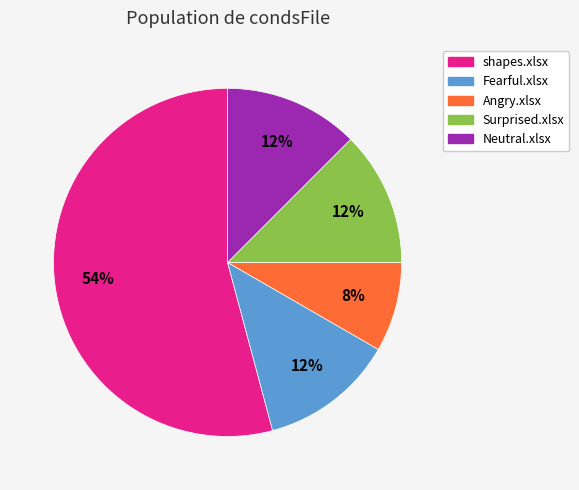

To the nearest percent, what portion does Angry.xlsx represent?

8%